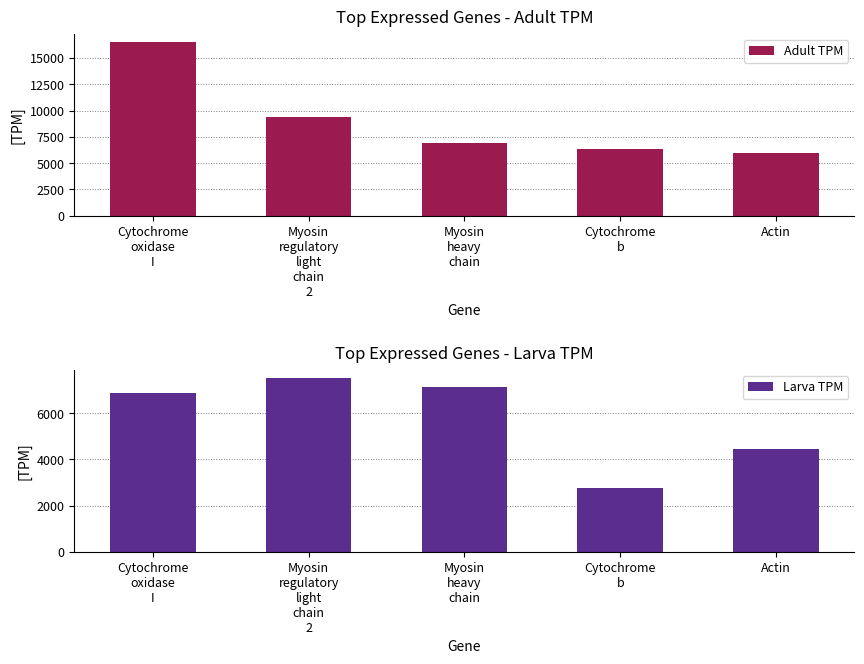

Reading left to right, list all the values displayed in this chart.

Adult TPM: 16486.8	9379.6	6861.1	6353.9	5991.2
Larva TPM: 6878.4	7514.3	7143.0	2766.2	4466.2